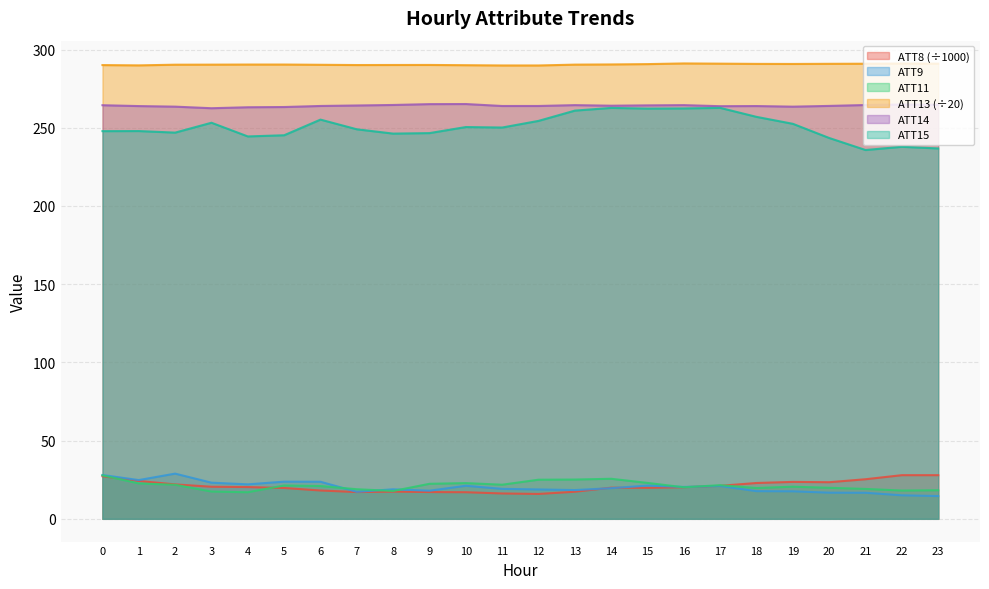

Rank the series at 19 from lowest to highest value.

ATT9, ATT11, ATT8 (÷1000), ATT15, ATT14, ATT13 (÷20)